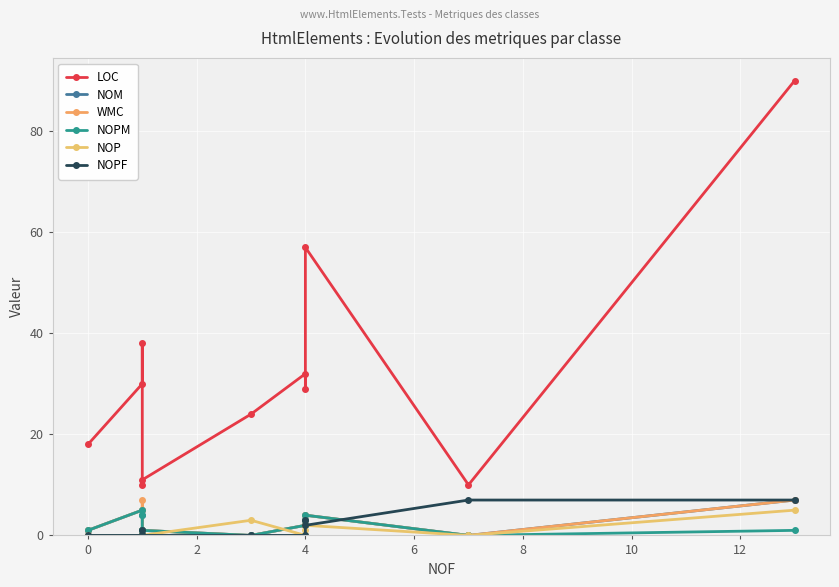

True or false: NOM has a value of 2 at 10.

True